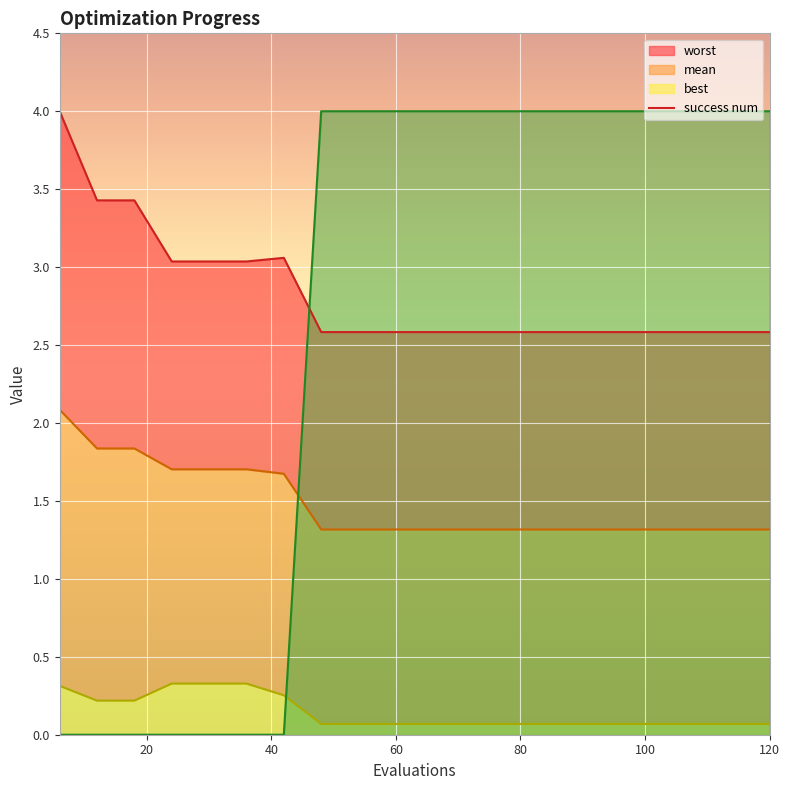

What is the highest value of the best series?

0.3